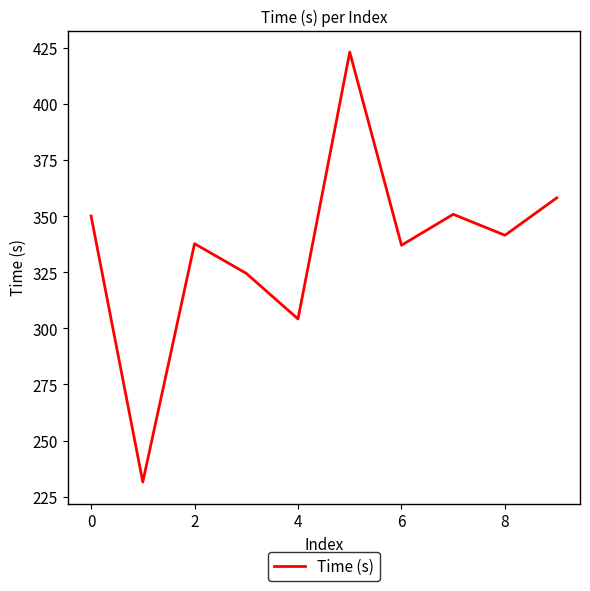

How many lines are shown in the chart?

1